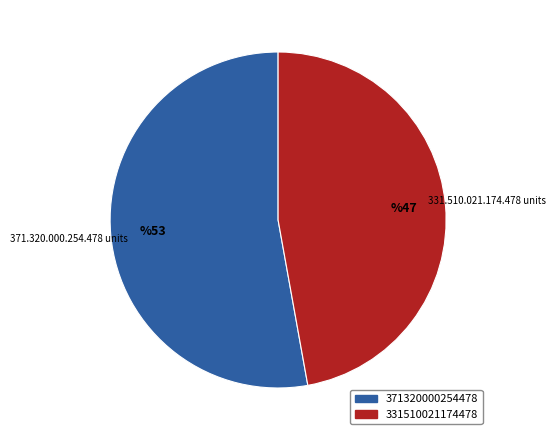

Is there a majority slice in this chart?

Yes